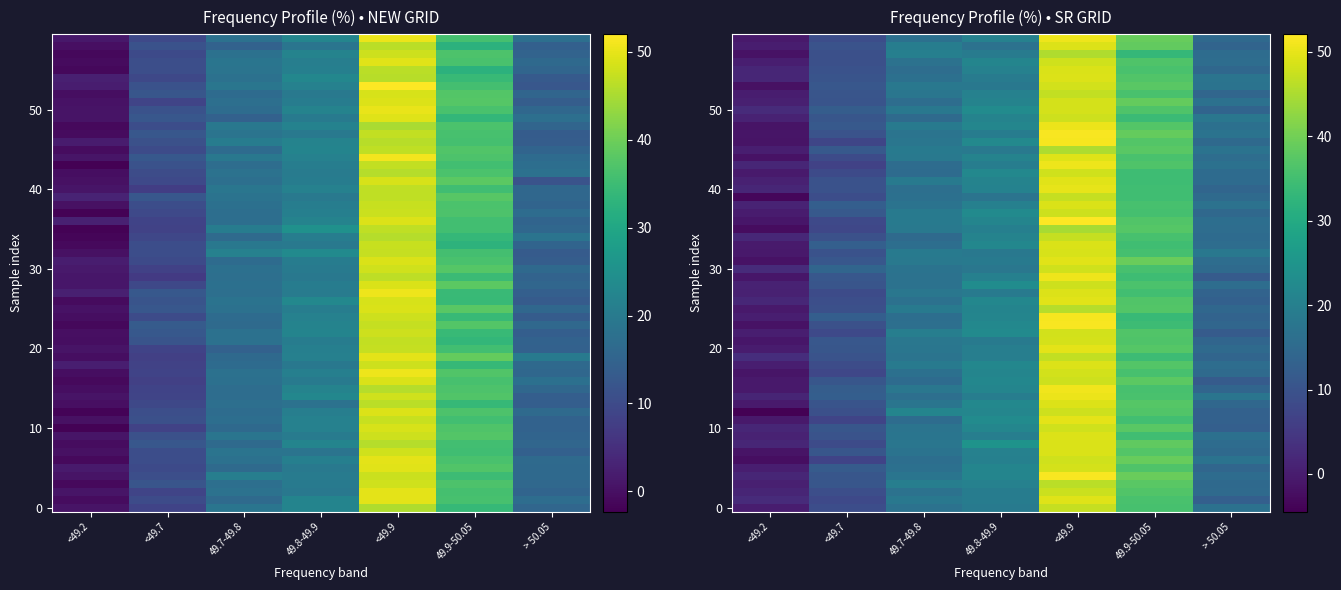

At which label does SR GRID first exceed 17?

49.7-49.8